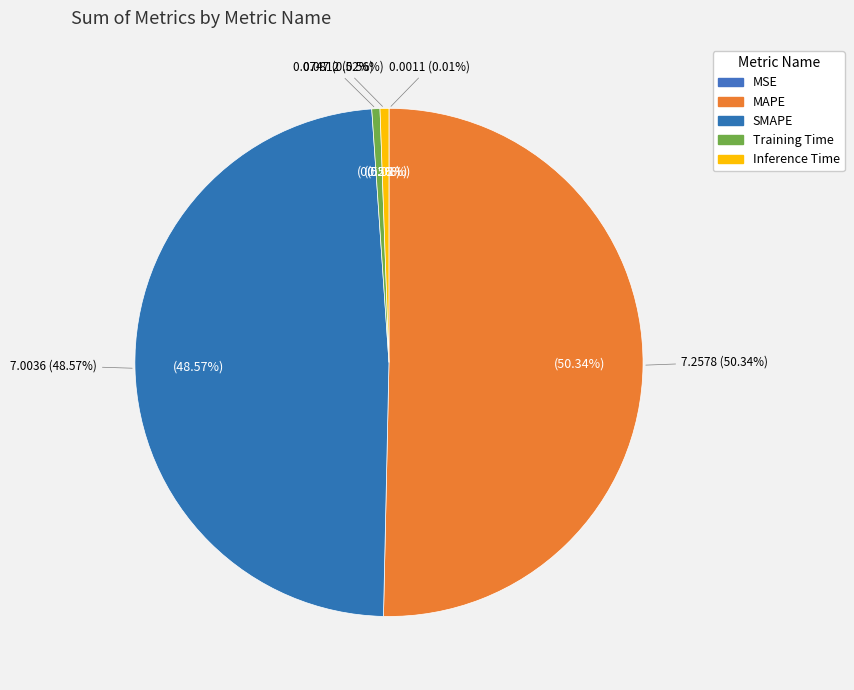

True or false: MAPE accounts for 56% of the total.

False